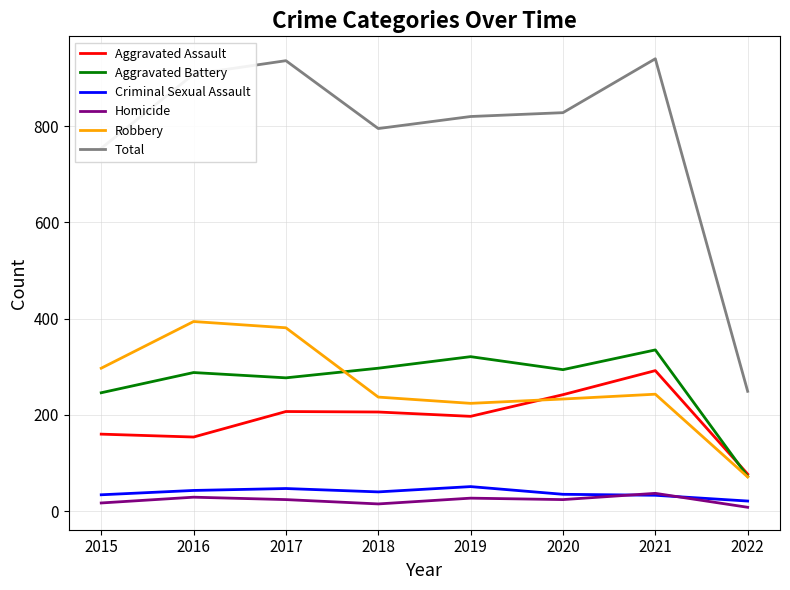

Between 2017 and 2018, which series saw the biggest shift?

Robbery